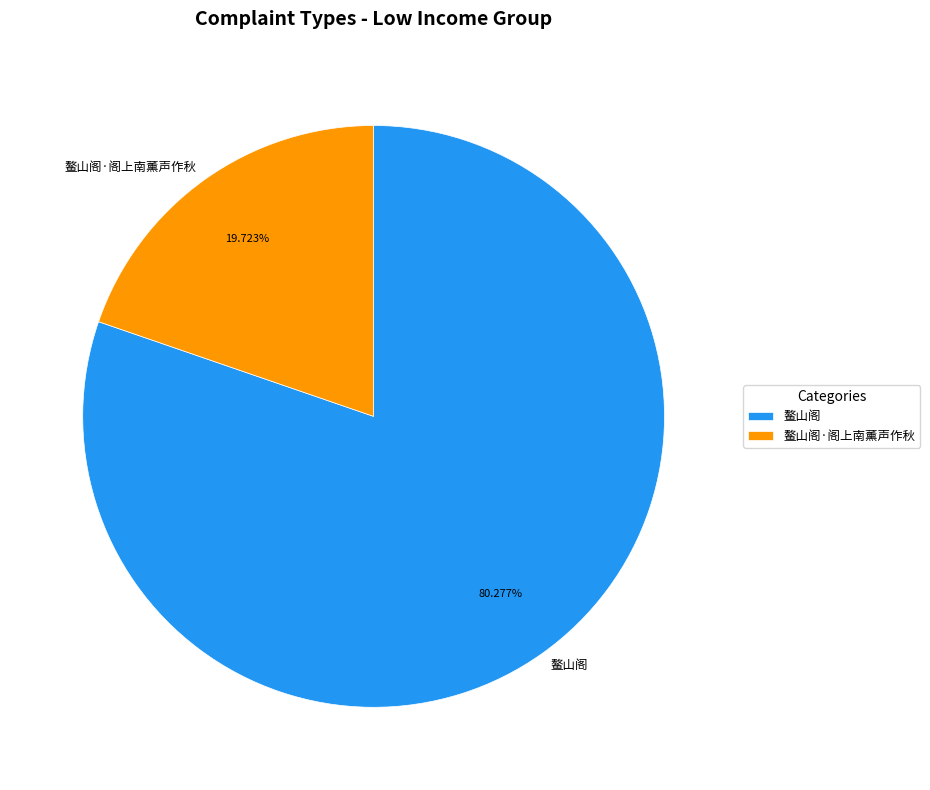

What is the largest slice in the pie chart?

鳌山阁